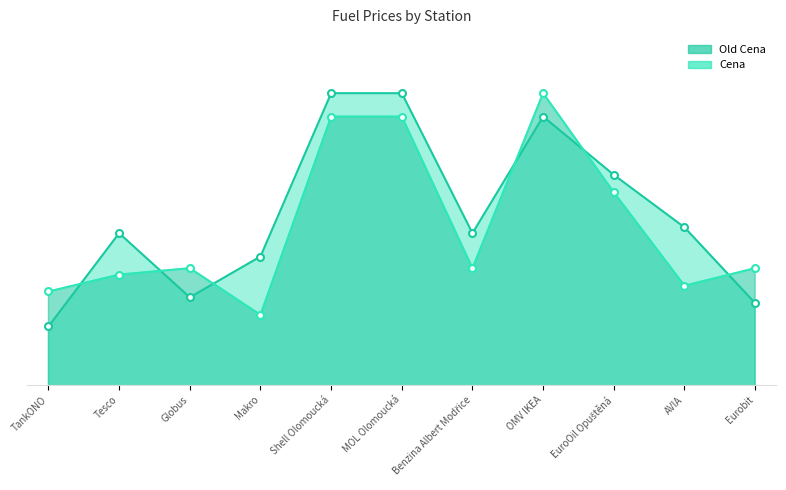

True or false: Old Cena has more than 1 interior local peaks.

True